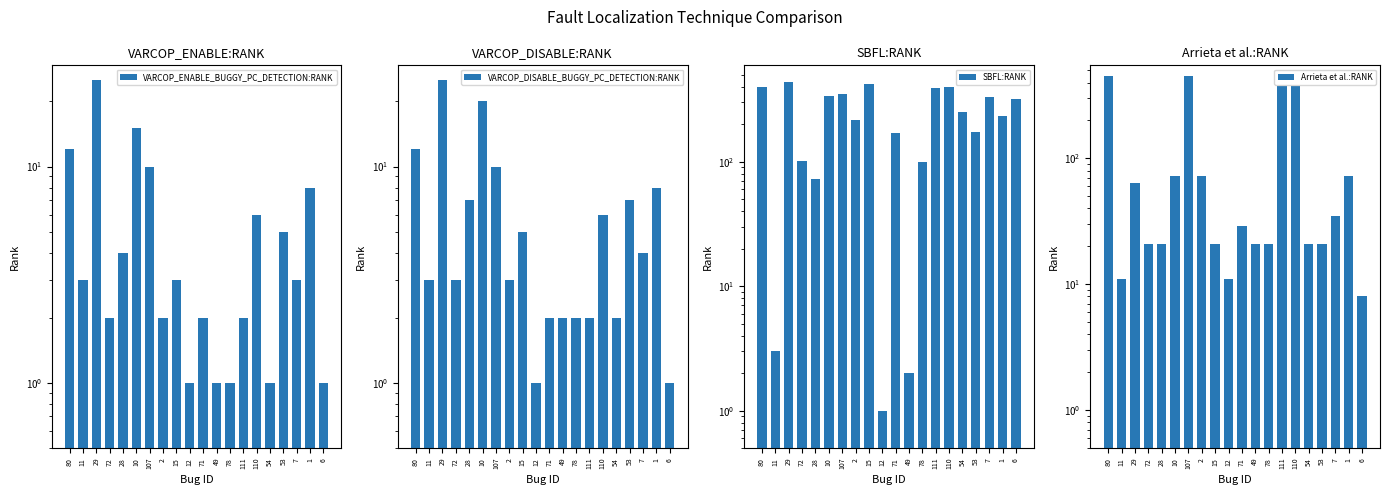

How many groups of bars are there?

20